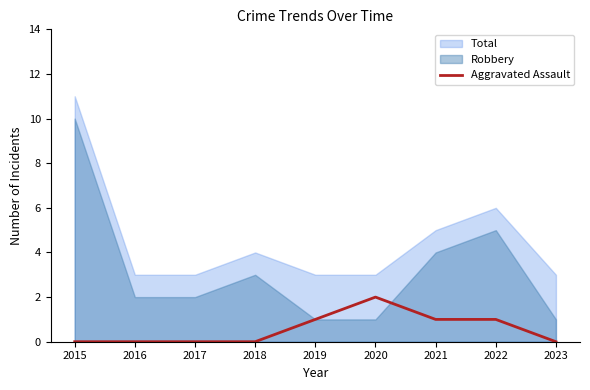

What is the maximum value shown in the chart?

11